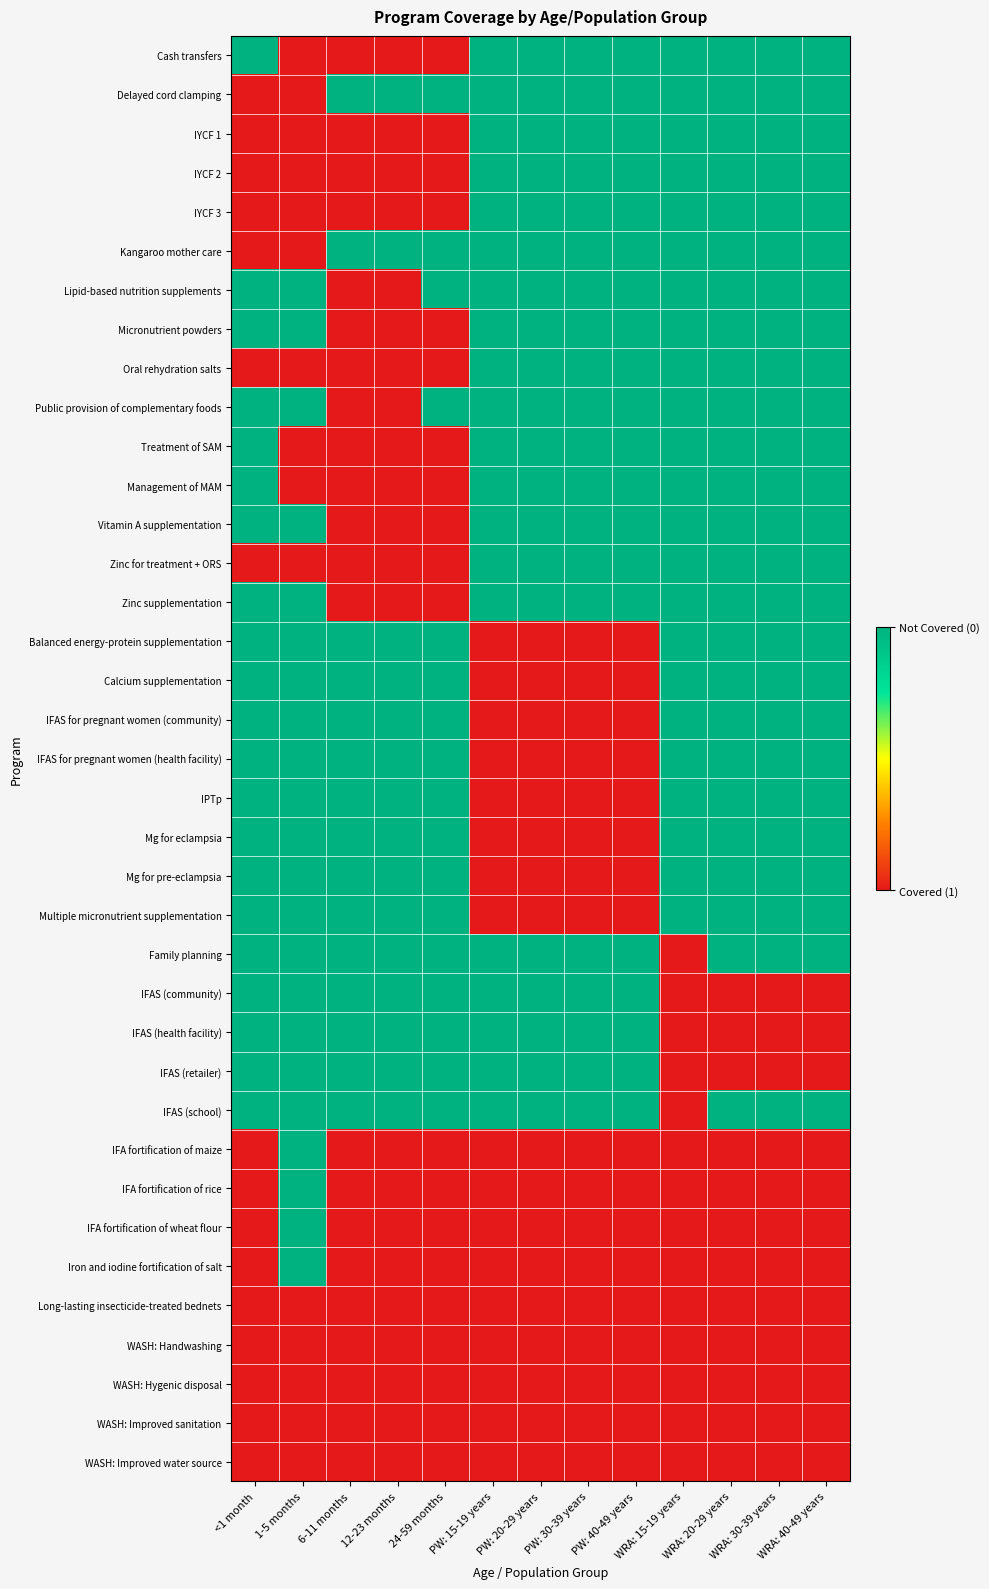

Reading left to right, list all the values displayed in this chart.

Cash transfers: <1 month=1	1-5 months=0	6-11 months=0	12-23 months=0	24-59 months=0	PW: 15-19 years=1	PW: 20-29 years=1	PW: 30-39 years=1	PW: 40-49 years=1	WRA: 15-19 years=1	WRA: 20-29 years=1	WRA: 30-39 years=1	WRA: 40-49 years=1
Delayed cord clamping: <1 month=0	1-5 months=0	6-11 months=1	12-23 months=1	24-59 months=1	PW: 15-19 years=1	PW: 20-29 years=1	PW: 30-39 years=1	PW: 40-49 years=1	WRA: 15-19 years=1	WRA: 20-29 years=1	WRA: 30-39 years=1	WRA: 40-49 years=1
IYCF 1: <1 month=0	1-5 months=0	6-11 months=0	12-23 months=0	24-59 months=0	PW: 15-19 years=1	PW: 20-29 years=1	PW: 30-39 years=1	PW: 40-49 years=1	WRA: 15-19 years=1	WRA: 20-29 years=1	WRA: 30-39 years=1	WRA: 40-49 years=1
IYCF 2: <1 month=0	1-5 months=0	6-11 months=0	12-23 months=0	24-59 months=0	PW: 15-19 years=1	PW: 20-29 years=1	PW: 30-39 years=1	PW: 40-49 years=1	WRA: 15-19 years=1	WRA: 20-29 years=1	WRA: 30-39 years=1	WRA: 40-49 years=1
IYCF 3: <1 month=0	1-5 months=0	6-11 months=0	12-23 months=0	24-59 months=0	PW: 15-19 years=1	PW: 20-29 years=1	PW: 30-39 years=1	PW: 40-49 years=1	WRA: 15-19 years=1	WRA: 20-29 years=1	WRA: 30-39 years=1	WRA: 40-49 years=1
Kangaroo mother care: <1 month=0	1-5 months=0	6-11 months=1	12-23 months=1	24-59 months=1	PW: 15-19 years=1	PW: 20-29 years=1	PW: 30-39 years=1	PW: 40-49 years=1	WRA: 15-19 years=1	WRA: 20-29 years=1	WRA: 30-39 years=1	WRA: 40-49 years=1
Lipid-based nutrition supplements: <1 month=1	1-5 months=1	6-11 months=0	12-23 months=0	24-59 months=1	PW: 15-19 years=1	PW: 20-29 years=1	PW: 30-39 years=1	PW: 40-49 years=1	WRA: 15-19 years=1	WRA: 20-29 years=1	WRA: 30-39 years=1	WRA: 40-49 years=1
Micronutrient powders: <1 month=1	1-5 months=1	6-11 months=0	12-23 months=0	24-59 months=0	PW: 15-19 years=1	PW: 20-29 years=1	PW: 30-39 years=1	PW: 40-49 years=1	WRA: 15-19 years=1	WRA: 20-29 years=1	WRA: 30-39 years=1	WRA: 40-49 years=1
Oral rehydration salts: <1 month=0	1-5 months=0	6-11 months=0	12-23 months=0	24-59 months=0	PW: 15-19 years=1	PW: 20-29 years=1	PW: 30-39 years=1	PW: 40-49 years=1	WRA: 15-19 years=1	WRA: 20-29 years=1	WRA: 30-39 years=1	WRA: 40-49 years=1
Public provision of complementary foods: <1 month=1	1-5 months=1	6-11 months=0	12-23 months=0	24-59 months=1	PW: 15-19 years=1	PW: 20-29 years=1	PW: 30-39 years=1	PW: 40-49 years=1	WRA: 15-19 years=1	WRA: 20-29 years=1	WRA: 30-39 years=1	WRA: 40-49 years=1
Treatment of SAM: <1 month=1	1-5 months=0	6-11 months=0	12-23 months=0	24-59 months=0	PW: 15-19 years=1	PW: 20-29 years=1	PW: 30-39 years=1	PW: 40-49 years=1	WRA: 15-19 years=1	WRA: 20-29 years=1	WRA: 30-39 years=1	WRA: 40-49 years=1
Management of MAM: <1 month=1	1-5 months=0	6-11 months=0	12-23 months=0	24-59 months=0	PW: 15-19 years=1	PW: 20-29 years=1	PW: 30-39 years=1	PW: 40-49 years=1	WRA: 15-19 years=1	WRA: 20-29 years=1	WRA: 30-39 years=1	WRA: 40-49 years=1
Vitamin A supplementation: <1 month=1	1-5 months=1	6-11 months=0	12-23 months=0	24-59 months=0	PW: 15-19 years=1	PW: 20-29 years=1	PW: 30-39 years=1	PW: 40-49 years=1	WRA: 15-19 years=1	WRA: 20-29 years=1	WRA: 30-39 years=1	WRA: 40-49 years=1
Zinc for treatment + ORS: <1 month=0	1-5 months=0	6-11 months=0	12-23 months=0	24-59 months=0	PW: 15-19 years=1	PW: 20-29 years=1	PW: 30-39 years=1	PW: 40-49 years=1	WRA: 15-19 years=1	WRA: 20-29 years=1	WRA: 30-39 years=1	WRA: 40-49 years=1
Zinc supplementation: <1 month=1	1-5 months=1	6-11 months=0	12-23 months=0	24-59 months=0	PW: 15-19 years=1	PW: 20-29 years=1	PW: 30-39 years=1	PW: 40-49 years=1	WRA: 15-19 years=1	WRA: 20-29 years=1	WRA: 30-39 years=1	WRA: 40-49 years=1
Balanced energy-protein supplementation: <1 month=1	1-5 months=1	6-11 months=1	12-23 months=1	24-59 months=1	PW: 15-19 years=0	PW: 20-29 years=0	PW: 30-39 years=0	PW: 40-49 years=0	WRA: 15-19 years=1	WRA: 20-29 years=1	WRA: 30-39 years=1	WRA: 40-49 years=1
Calcium supplementation: <1 month=1	1-5 months=1	6-11 months=1	12-23 months=1	24-59 months=1	PW: 15-19 years=0	PW: 20-29 years=0	PW: 30-39 years=0	PW: 40-49 years=0	WRA: 15-19 years=1	WRA: 20-29 years=1	WRA: 30-39 years=1	WRA: 40-49 years=1
IFAS for pregnant women (community): <1 month=1	1-5 months=1	6-11 months=1	12-23 months=1	24-59 months=1	PW: 15-19 years=0	PW: 20-29 years=0	PW: 30-39 years=0	PW: 40-49 years=0	WRA: 15-19 years=1	WRA: 20-29 years=1	WRA: 30-39 years=1	WRA: 40-49 years=1
IFAS for pregnant women (health facility): <1 month=1	1-5 months=1	6-11 months=1	12-23 months=1	24-59 months=1	PW: 15-19 years=0	PW: 20-29 years=0	PW: 30-39 years=0	PW: 40-49 years=0	WRA: 15-19 years=1	WRA: 20-29 years=1	WRA: 30-39 years=1	WRA: 40-49 years=1
IPTp: <1 month=1	1-5 months=1	6-11 months=1	12-23 months=1	24-59 months=1	PW: 15-19 years=0	PW: 20-29 years=0	PW: 30-39 years=0	PW: 40-49 years=0	WRA: 15-19 years=1	WRA: 20-29 years=1	WRA: 30-39 years=1	WRA: 40-49 years=1
Mg for eclampsia: <1 month=1	1-5 months=1	6-11 months=1	12-23 months=1	24-59 months=1	PW: 15-19 years=0	PW: 20-29 years=0	PW: 30-39 years=0	PW: 40-49 years=0	WRA: 15-19 years=1	WRA: 20-29 years=1	WRA: 30-39 years=1	WRA: 40-49 years=1
Mg for pre-eclampsia: <1 month=1	1-5 months=1	6-11 months=1	12-23 months=1	24-59 months=1	PW: 15-19 years=0	PW: 20-29 years=0	PW: 30-39 years=0	PW: 40-49 years=0	WRA: 15-19 years=1	WRA: 20-29 years=1	WRA: 30-39 years=1	WRA: 40-49 years=1
Multiple micronutrient supplementation: <1 month=1	1-5 months=1	6-11 months=1	12-23 months=1	24-59 months=1	PW: 15-19 years=0	PW: 20-29 years=0	PW: 30-39 years=0	PW: 40-49 years=0	WRA: 15-19 years=1	WRA: 20-29 years=1	WRA: 30-39 years=1	WRA: 40-49 years=1
Family planning: <1 month=1	1-5 months=1	6-11 months=1	12-23 months=1	24-59 months=1	PW: 15-19 years=1	PW: 20-29 years=1	PW: 30-39 years=1	PW: 40-49 years=1	WRA: 15-19 years=0	WRA: 20-29 years=1	WRA: 30-39 years=1	WRA: 40-49 years=1
IFAS (community): <1 month=1	1-5 months=1	6-11 months=1	12-23 months=1	24-59 months=1	PW: 15-19 years=1	PW: 20-29 years=1	PW: 30-39 years=1	PW: 40-49 years=1	WRA: 15-19 years=0	WRA: 20-29 years=0	WRA: 30-39 years=0	WRA: 40-49 years=0
IFAS (health facility): <1 month=1	1-5 months=1	6-11 months=1	12-23 months=1	24-59 months=1	PW: 15-19 years=1	PW: 20-29 years=1	PW: 30-39 years=1	PW: 40-49 years=1	WRA: 15-19 years=0	WRA: 20-29 years=0	WRA: 30-39 years=0	WRA: 40-49 years=0
IFAS (retailer): <1 month=1	1-5 months=1	6-11 months=1	12-23 months=1	24-59 months=1	PW: 15-19 years=1	PW: 20-29 years=1	PW: 30-39 years=1	PW: 40-49 years=1	WRA: 15-19 years=0	WRA: 20-29 years=0	WRA: 30-39 years=0	WRA: 40-49 years=0
IFAS (school): <1 month=1	1-5 months=1	6-11 months=1	12-23 months=1	24-59 months=1	PW: 15-19 years=1	PW: 20-29 years=1	PW: 30-39 years=1	PW: 40-49 years=1	WRA: 15-19 years=0	WRA: 20-29 years=1	WRA: 30-39 years=1	WRA: 40-49 years=1
IFA fortification of maize: <1 month=0	1-5 months=1	6-11 months=0	12-23 months=0	24-59 months=0	PW: 15-19 years=0	PW: 20-29 years=0	PW: 30-39 years=0	PW: 40-49 years=0	WRA: 15-19 years=0	WRA: 20-29 years=0	WRA: 30-39 years=0	WRA: 40-49 years=0
IFA fortification of rice: <1 month=0	1-5 months=1	6-11 months=0	12-23 months=0	24-59 months=0	PW: 15-19 years=0	PW: 20-29 years=0	PW: 30-39 years=0	PW: 40-49 years=0	WRA: 15-19 years=0	WRA: 20-29 years=0	WRA: 30-39 years=0	WRA: 40-49 years=0
IFA fortification of wheat flour: <1 month=0	1-5 months=1	6-11 months=0	12-23 months=0	24-59 months=0	PW: 15-19 years=0	PW: 20-29 years=0	PW: 30-39 years=0	PW: 40-49 years=0	WRA: 15-19 years=0	WRA: 20-29 years=0	WRA: 30-39 years=0	WRA: 40-49 years=0
Iron and iodine fortification of salt: <1 month=0	1-5 months=1	6-11 months=0	12-23 months=0	24-59 months=0	PW: 15-19 years=0	PW: 20-29 years=0	PW: 30-39 years=0	PW: 40-49 years=0	WRA: 15-19 years=0	WRA: 20-29 years=0	WRA: 30-39 years=0	WRA: 40-49 years=0
Long-lasting insecticide-treated bednets: <1 month=0	1-5 months=0	6-11 months=0	12-23 months=0	24-59 months=0	PW: 15-19 years=0	PW: 20-29 years=0	PW: 30-39 years=0	PW: 40-49 years=0	WRA: 15-19 years=0	WRA: 20-29 years=0	WRA: 30-39 years=0	WRA: 40-49 years=0
WASH: Handwashing: <1 month=0	1-5 months=0	6-11 months=0	12-23 months=0	24-59 months=0	PW: 15-19 years=0	PW: 20-29 years=0	PW: 30-39 years=0	PW: 40-49 years=0	WRA: 15-19 years=0	WRA: 20-29 years=0	WRA: 30-39 years=0	WRA: 40-49 years=0
WASH: Hygenic disposal: <1 month=0	1-5 months=0	6-11 months=0	12-23 months=0	24-59 months=0	PW: 15-19 years=0	PW: 20-29 years=0	PW: 30-39 years=0	PW: 40-49 years=0	WRA: 15-19 years=0	WRA: 20-29 years=0	WRA: 30-39 years=0	WRA: 40-49 years=0
WASH: Improved sanitation: <1 month=0	1-5 months=0	6-11 months=0	12-23 months=0	24-59 months=0	PW: 15-19 years=0	PW: 20-29 years=0	PW: 30-39 years=0	PW: 40-49 years=0	WRA: 15-19 years=0	WRA: 20-29 years=0	WRA: 30-39 years=0	WRA: 40-49 years=0
WASH: Improved water source: <1 month=0	1-5 months=0	6-11 months=0	12-23 months=0	24-59 months=0	PW: 15-19 years=0	PW: 20-29 years=0	PW: 30-39 years=0	PW: 40-49 years=0	WRA: 15-19 years=0	WRA: 20-29 years=0	WRA: 30-39 years=0	WRA: 40-49 years=0